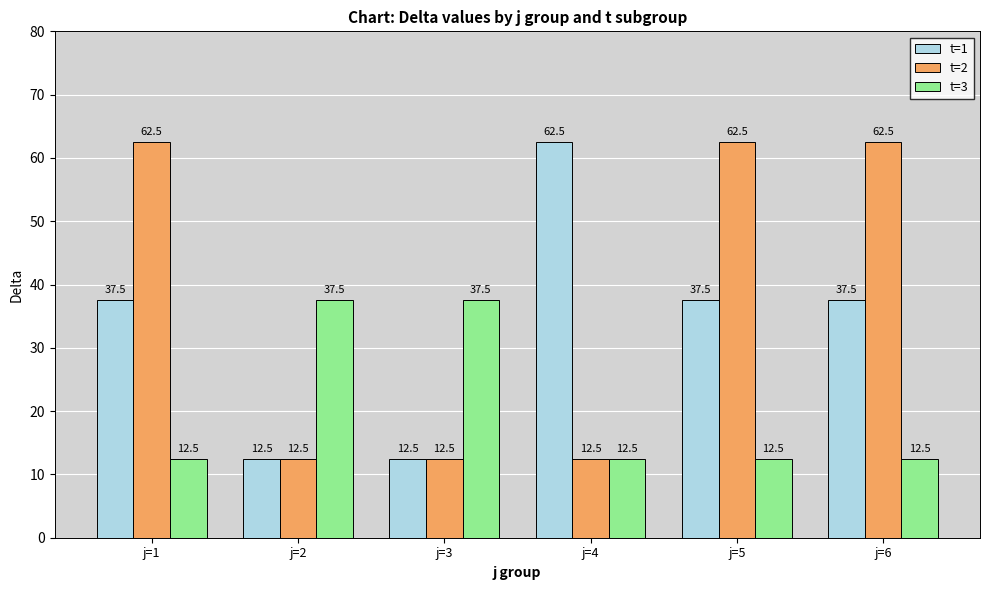

What is the difference between the highest and lowest values at j=1?

50.0